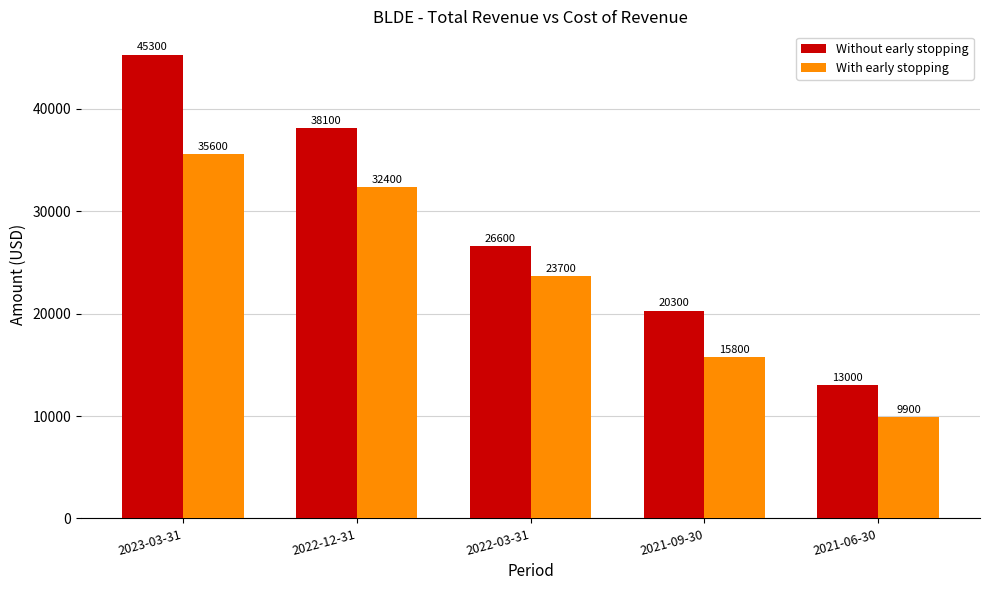

Which series has the largest total across all categories?

Without early stopping